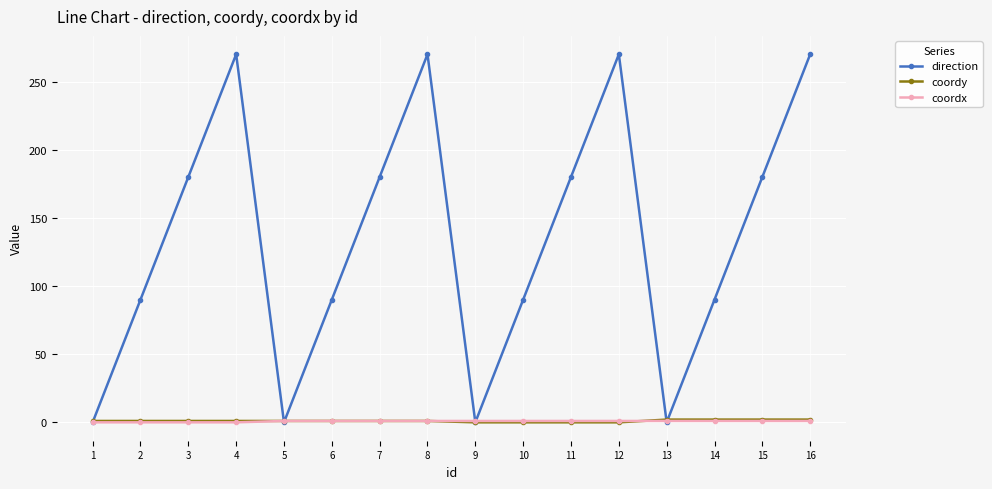

Which series has the largest range (max minus min)?

direction